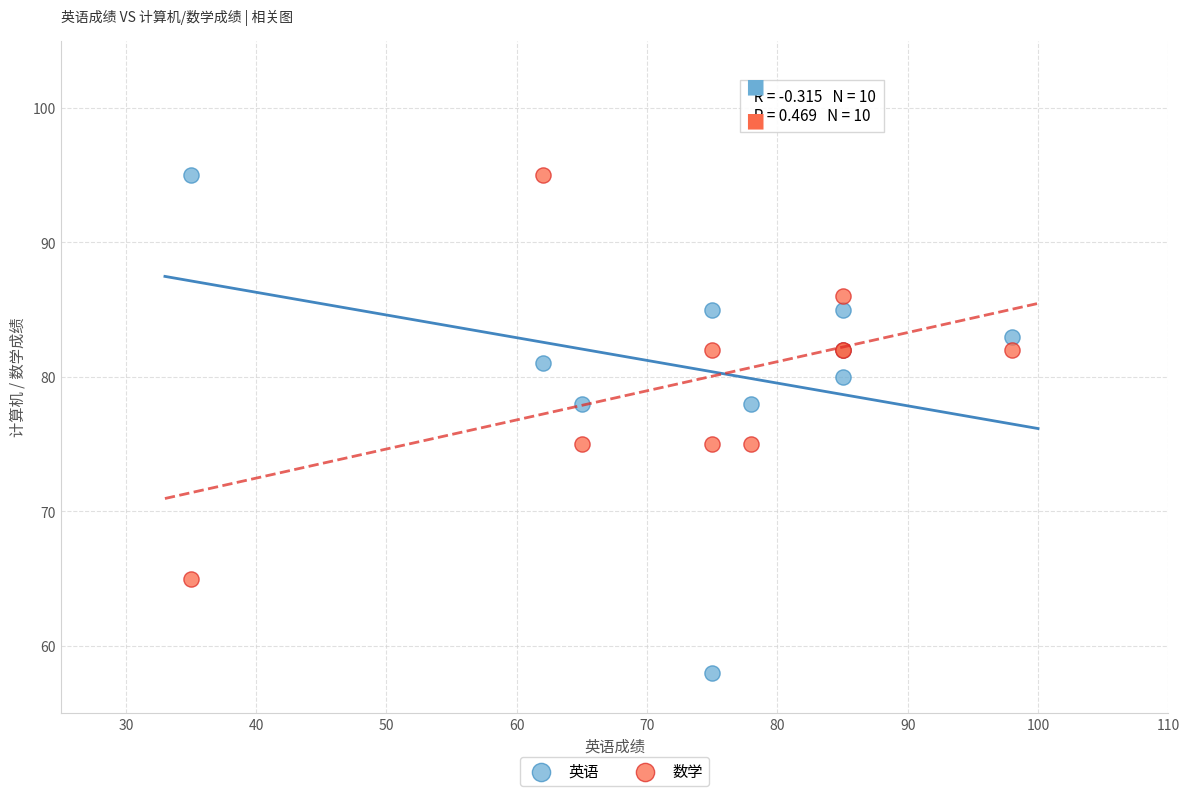

Which series has the largest Y range (max minus min)?

英语